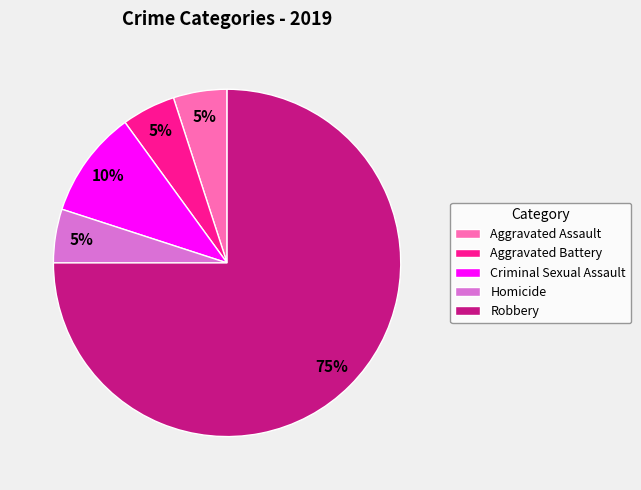

The Aggravated Assault slice represents 19% of the pie. True or false?

False